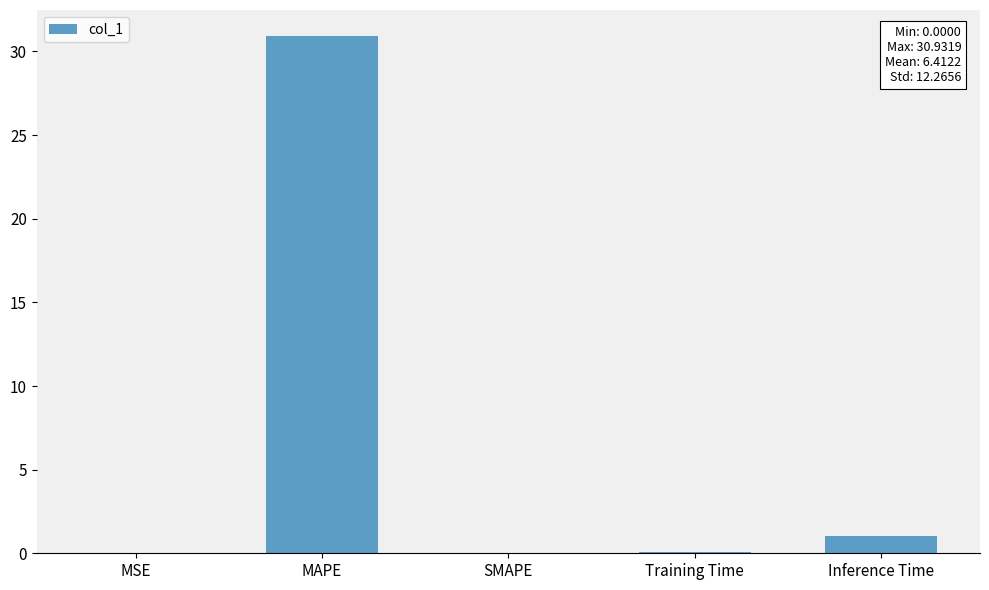

What is the change in value from MAPE to SMAPE?

-30.9